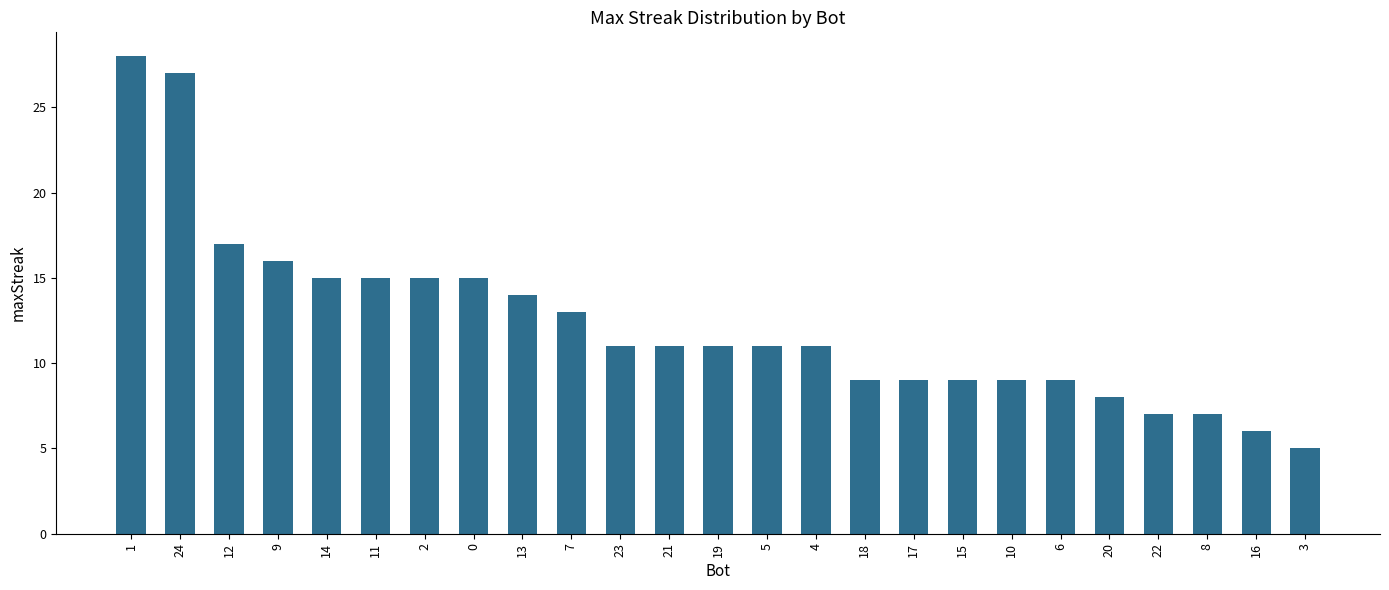

Is it true that the value at 7 is 18?

False